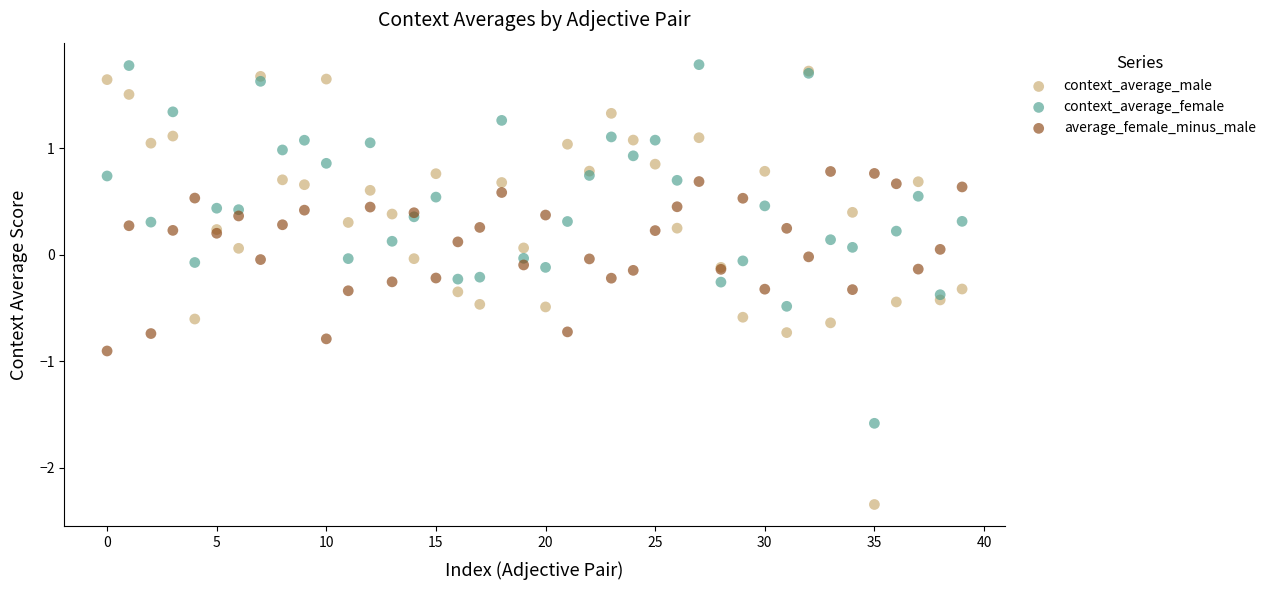

Which series contains the lowest Y value?

context_average_male